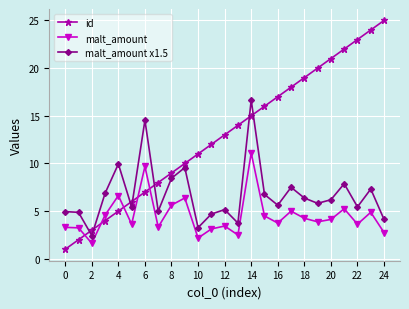

How many lines are shown in the chart?

3